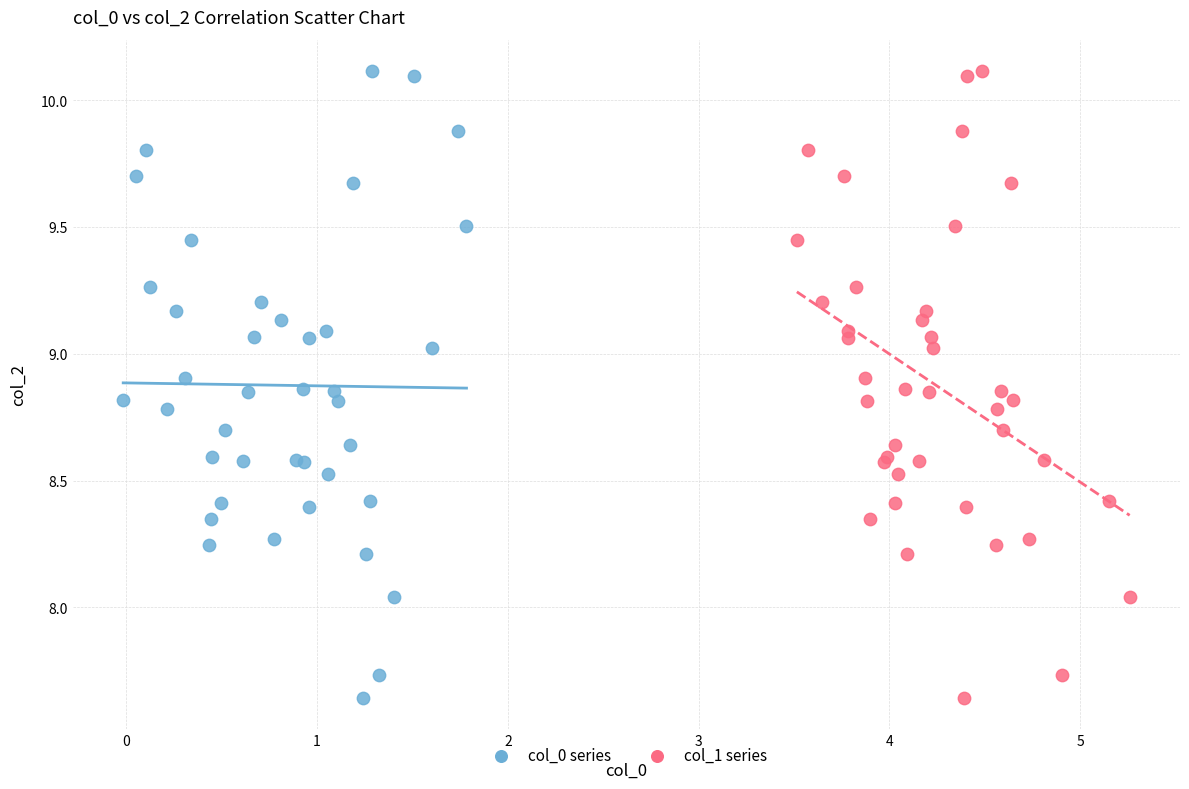

What are all the series names shown in the legend?

col_0 series, col_1 series